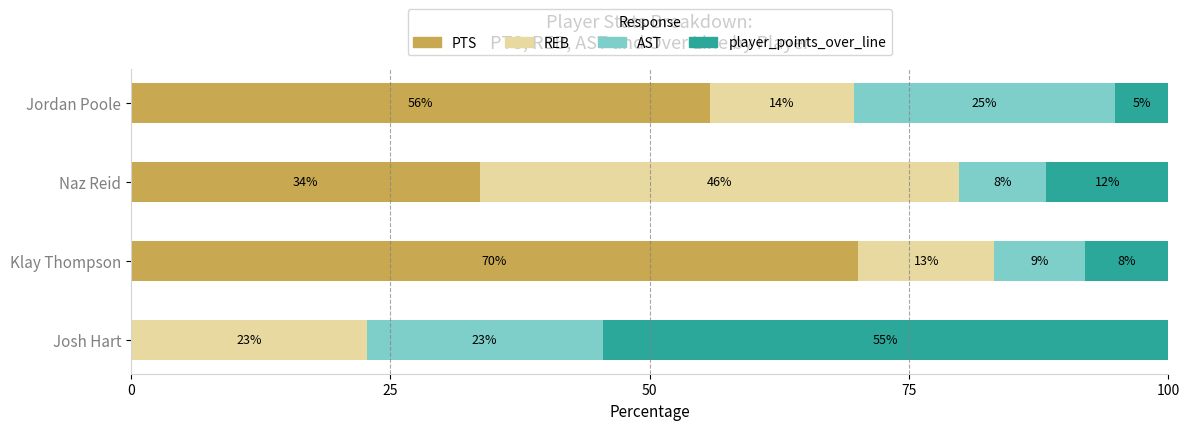

What are all the series names shown in the legend?

PTS, REB, AST, player_points_over_line